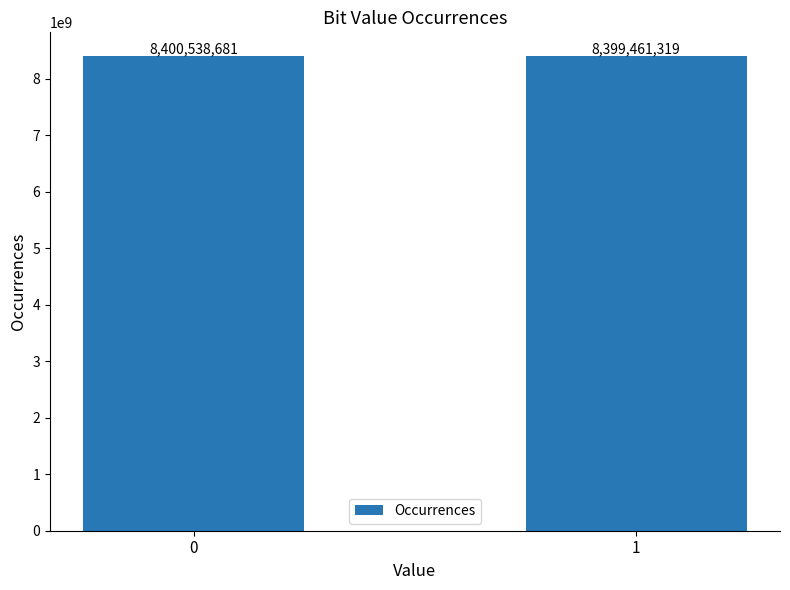

How many distinct data groups are displayed?

1